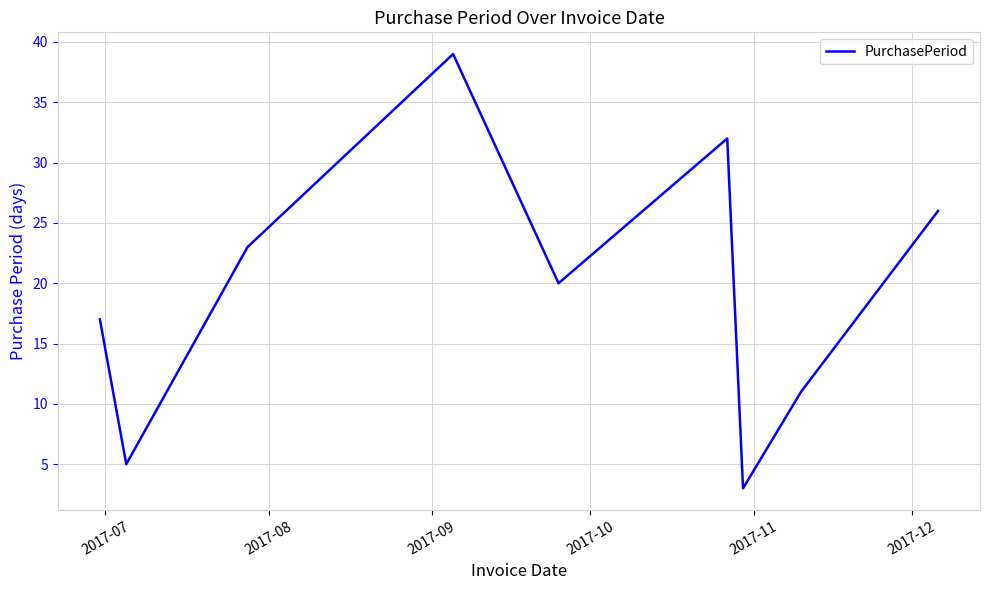

What is the maximum value shown in the chart?

39